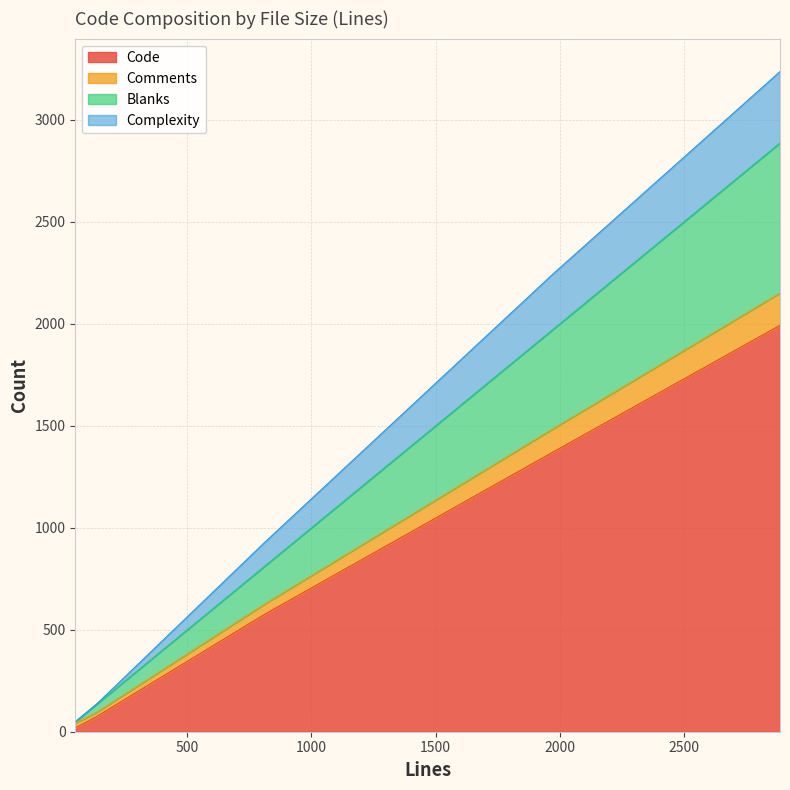

At which category is the sum across all series the highest?

2887